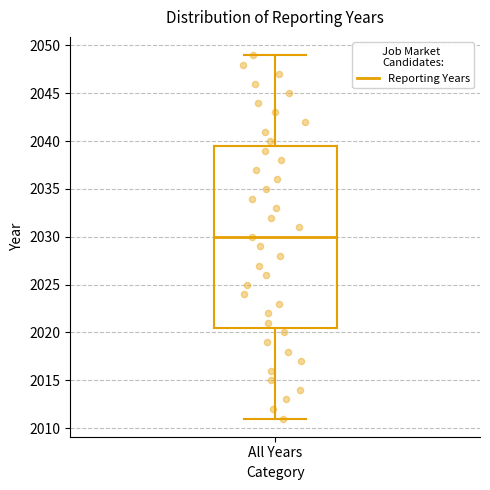

Read this box plot against the y-axis: the position of the median line, the range covered by the box, and the ends of both whiskers. The values are not printed on the chart, so give them approximately, as read against the axis.

median 2030.0, box 2020.5 to 2039.5, whiskers 2011.0 to 2049.0